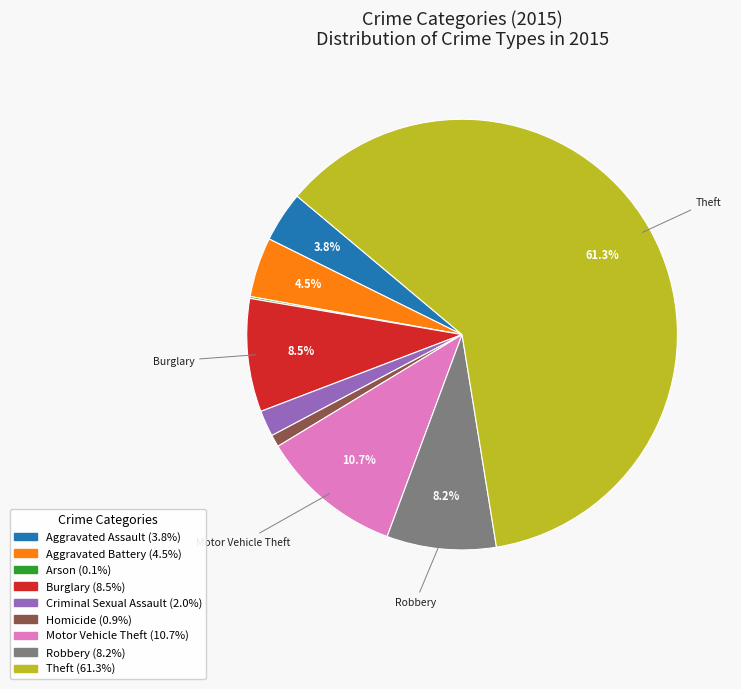

Between Theft and Robbery, which is larger?

Theft